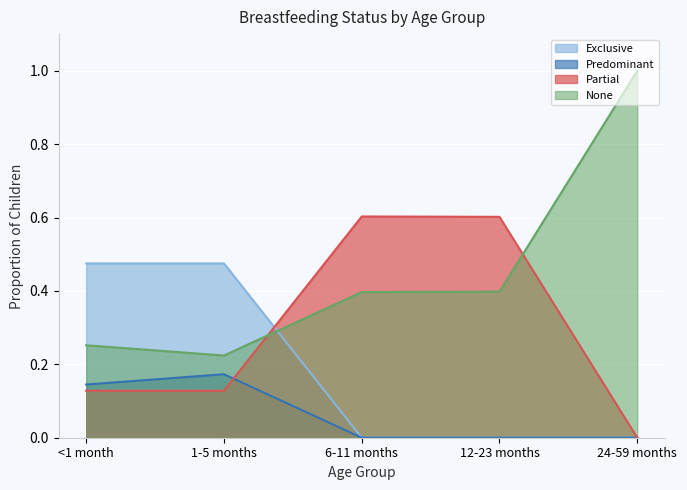

At which category is the sum across all series the highest?

<1 month